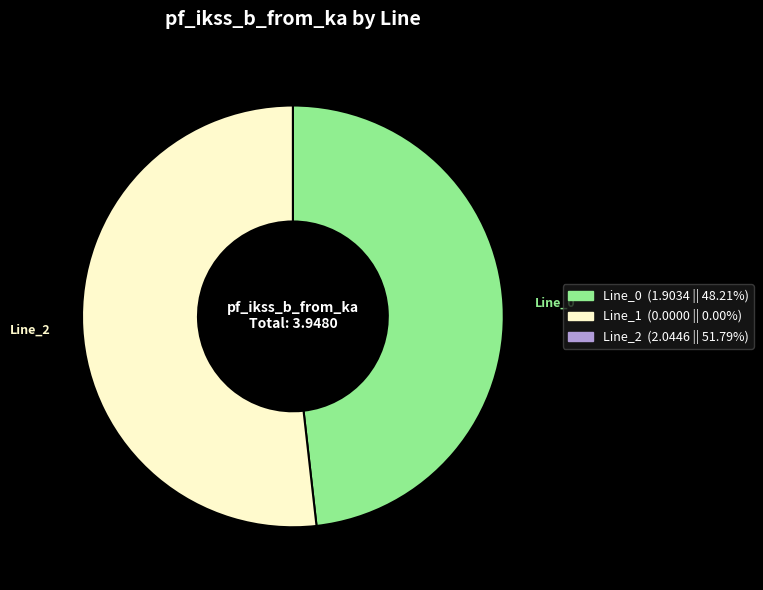

Does any single category account for the majority?

Yes